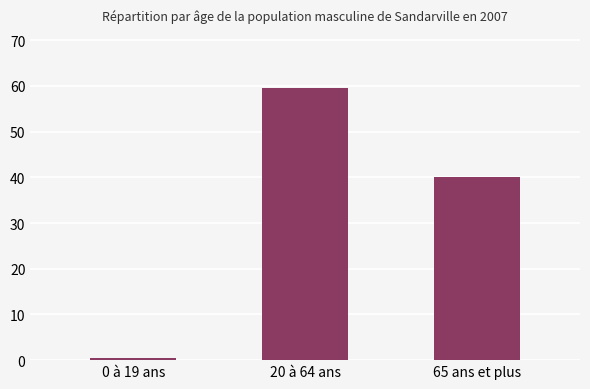

At which label is the value closest to 29?

65 ans et plus